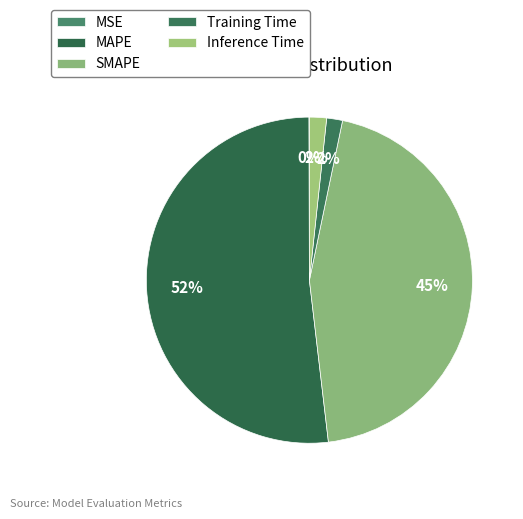

Between MSE and MAPE, which is larger?

MAPE